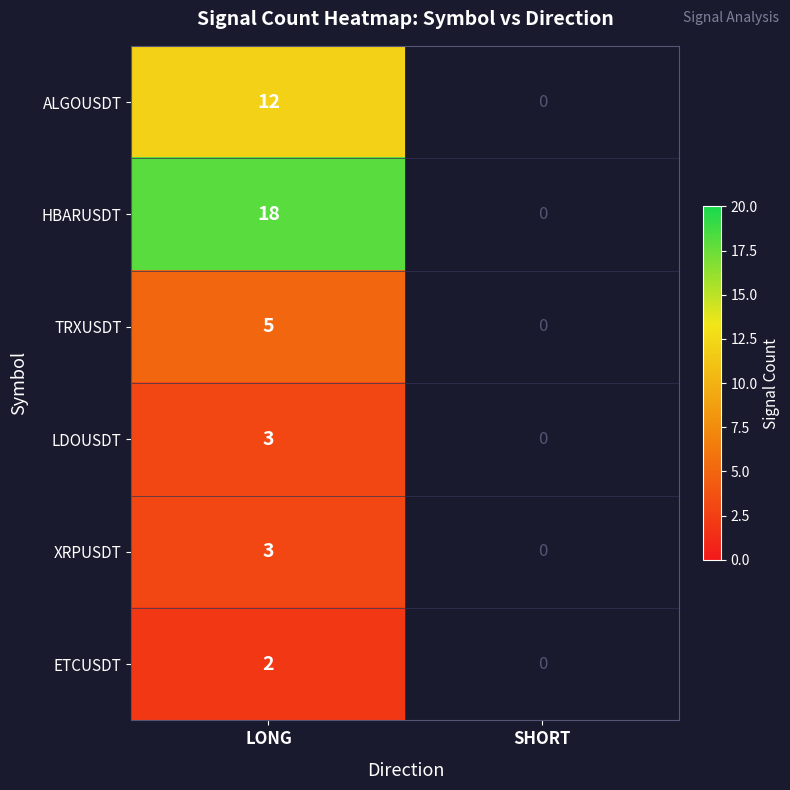

The value of HBARUSDT at LONG is 18. True or false?

True